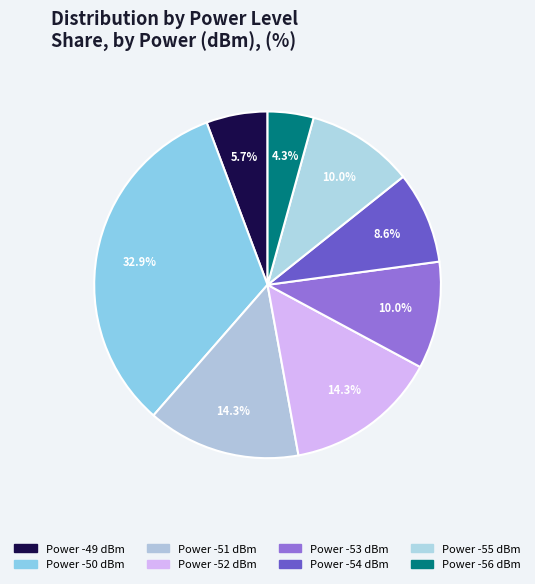

How many segments does this pie chart have?

8